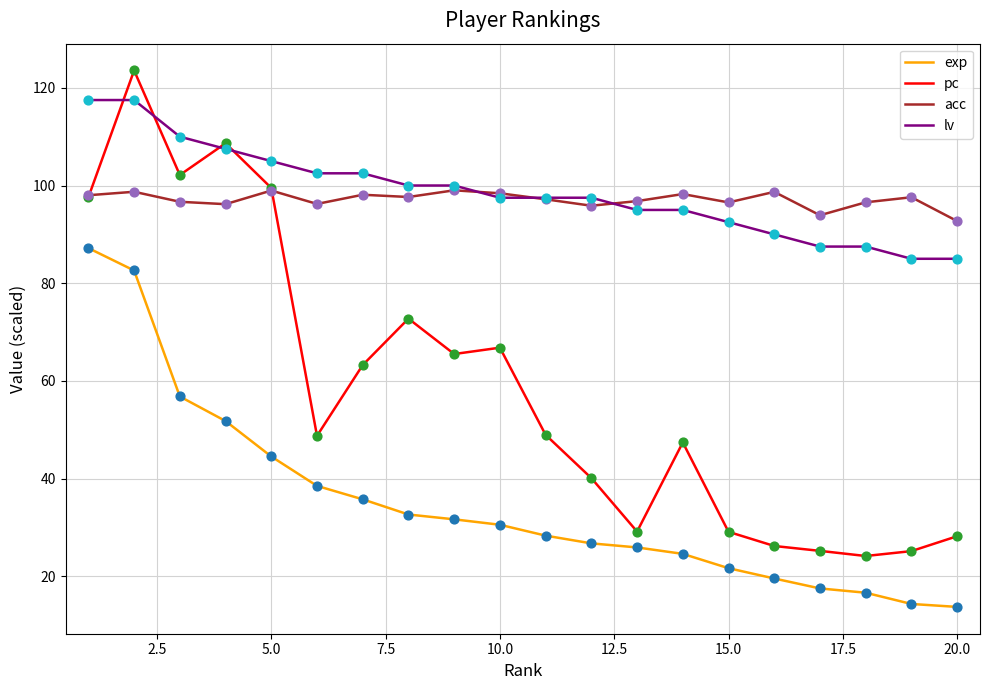

Which series has the largest range (max minus min)?

pc